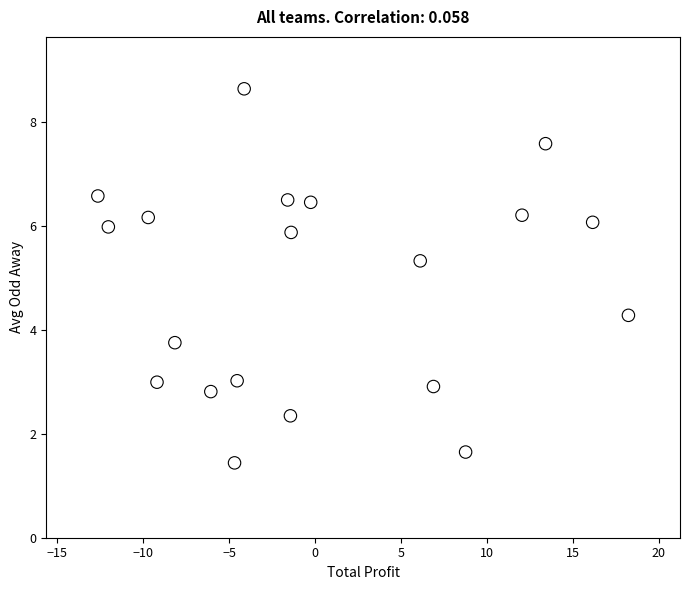

What Y value in the scatter plot is closest to 5?

5.3